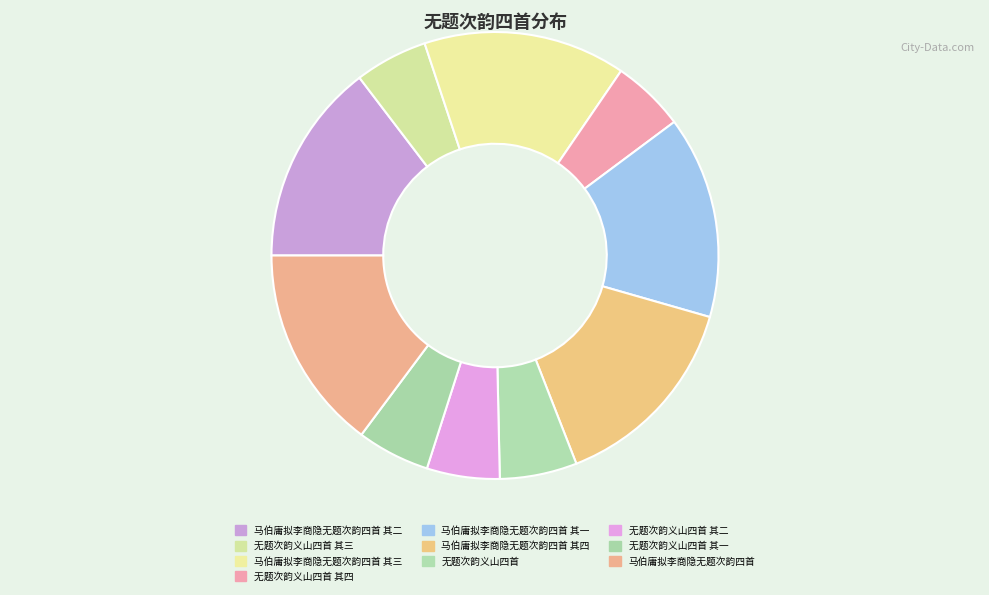

To the nearest percent, what is the average slice percentage?

10%